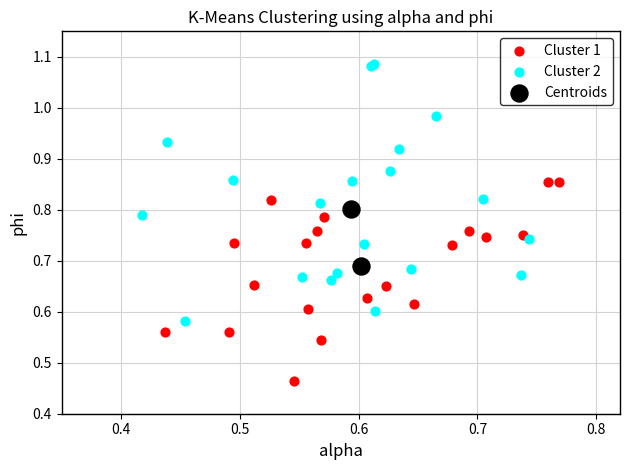

Which series reaches the maximum Y coordinate?

Cluster 2